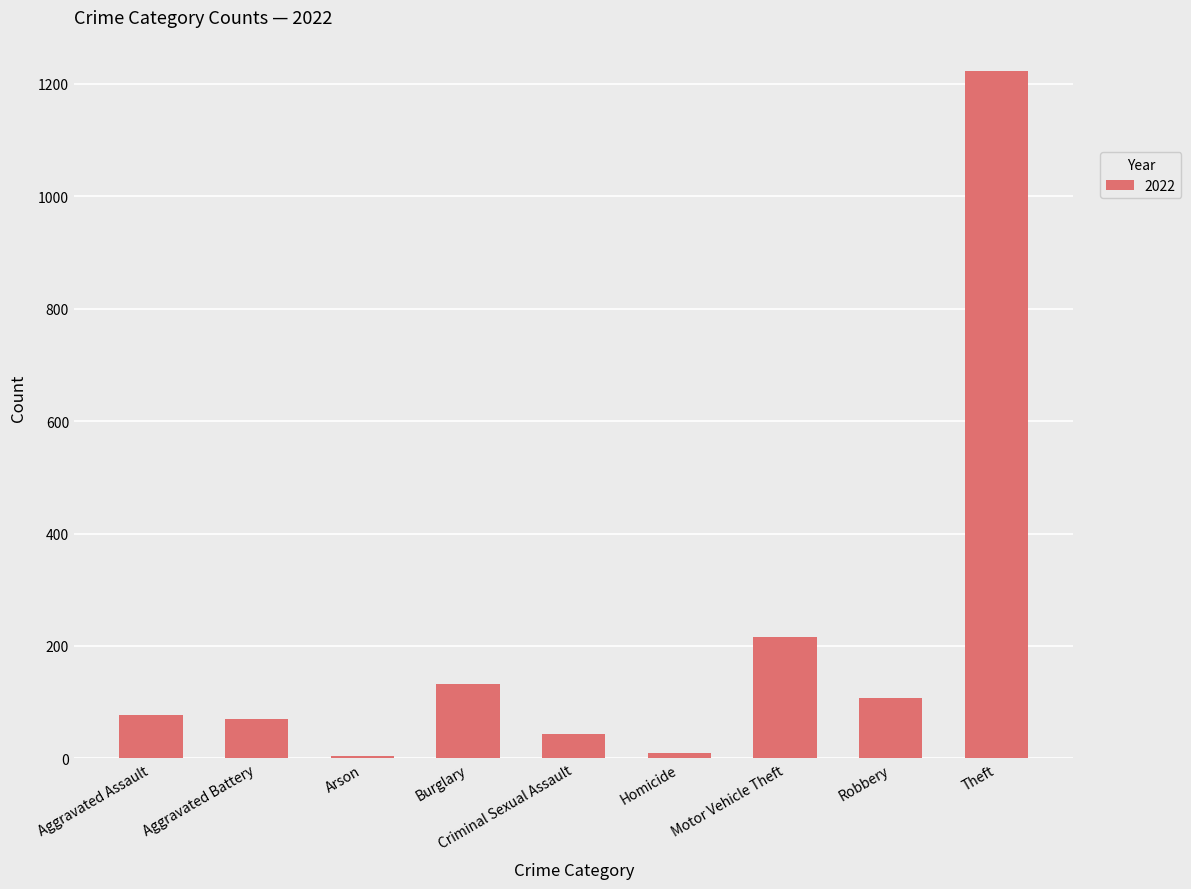

Which label corresponds to the largest value in the chart?

Theft